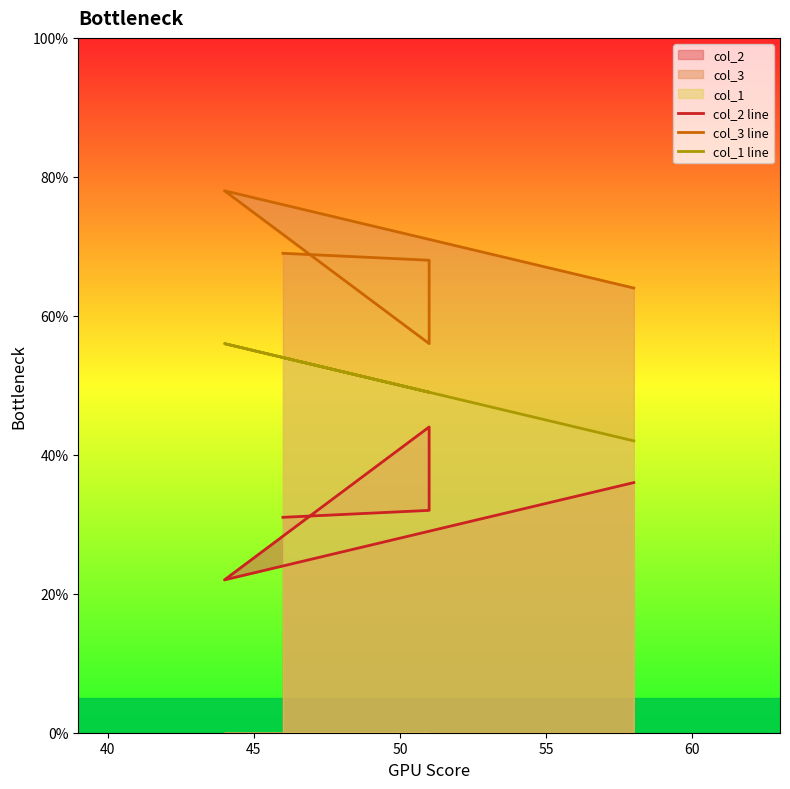

Is the value of col_2 line at 50 greater than the value of col_1 line at 45?

No